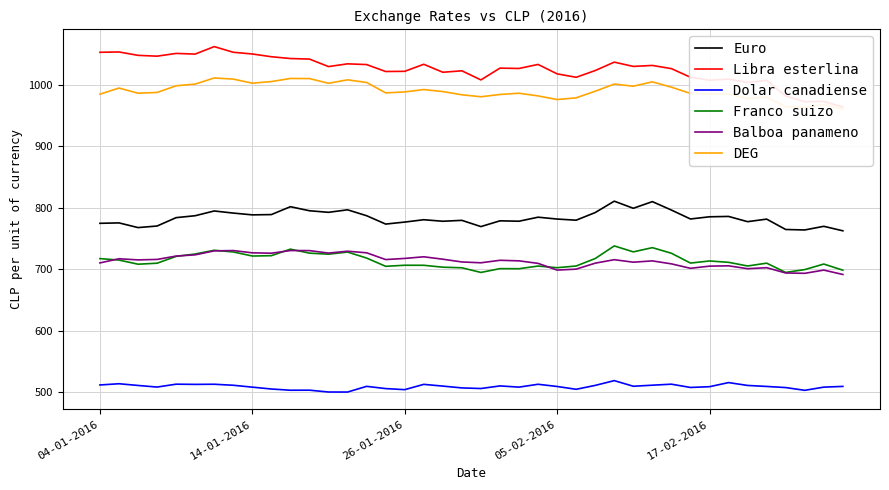

What is the highest value of the Balboa panameno series?

730.3